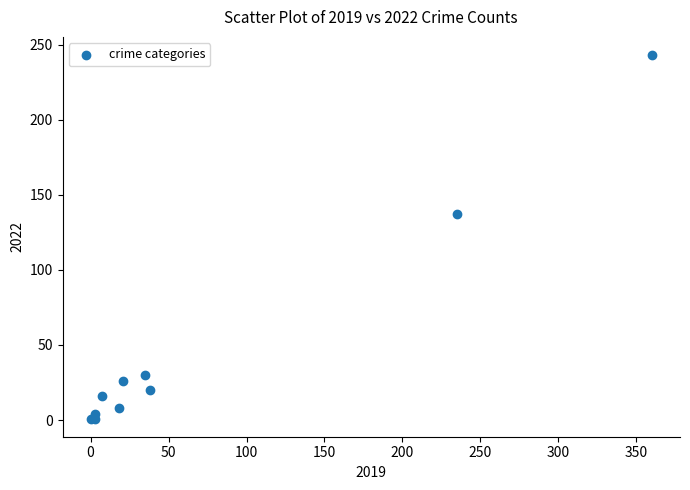

What Y value in the scatter plot is closest to 122?

137